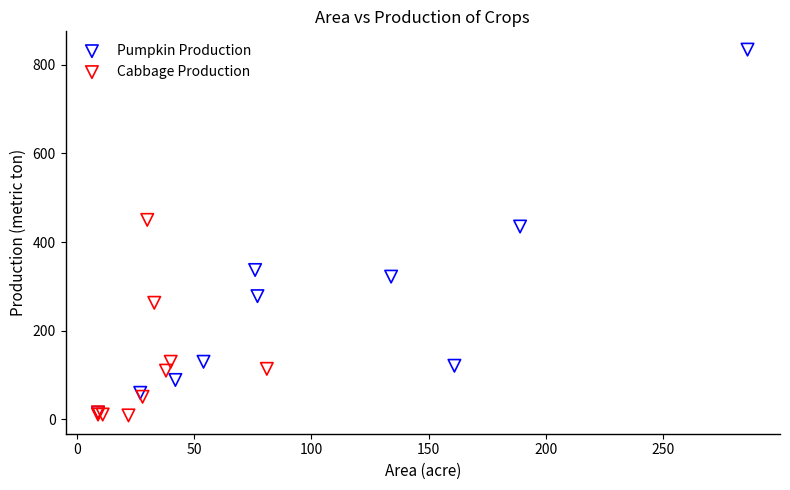

What are all the series names shown in the legend?

Pumpkin Production, Cabbage Production